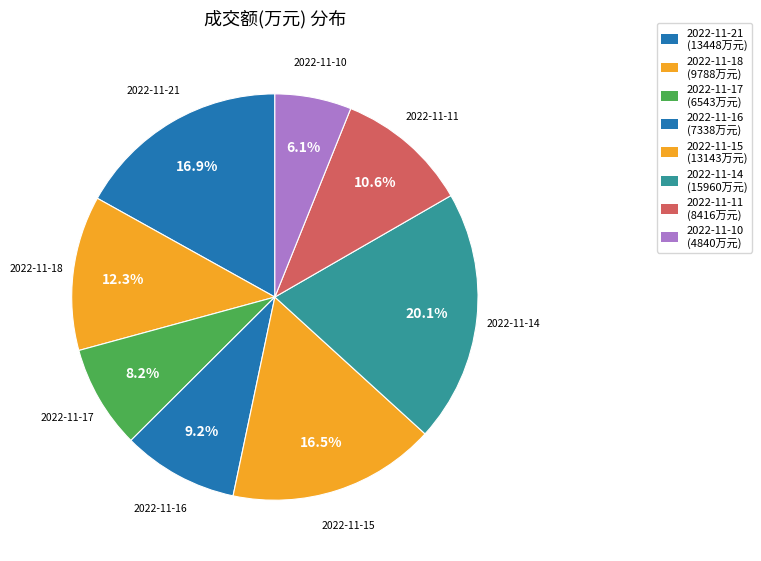

Is there a majority slice in this chart?

No